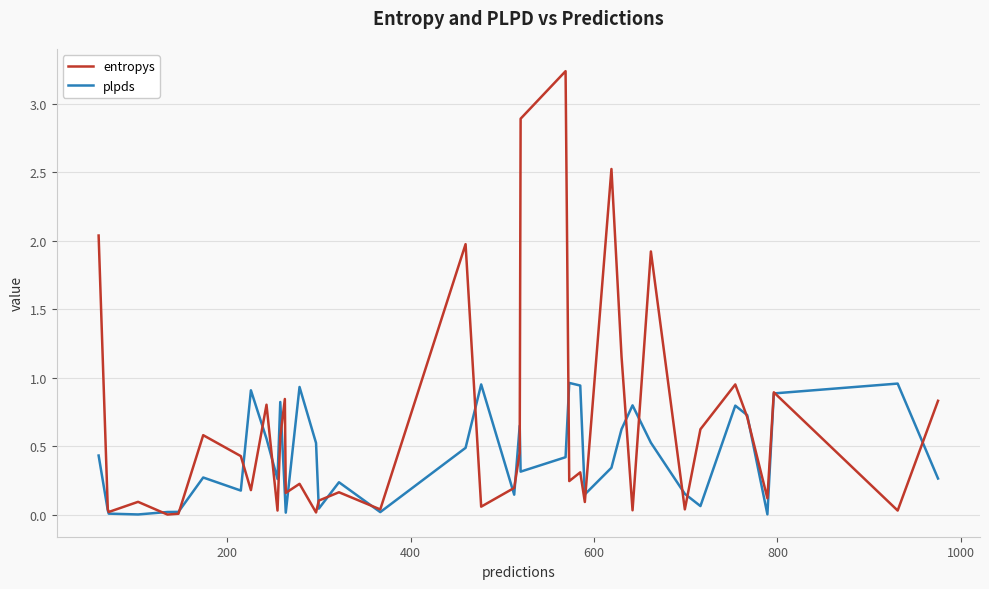

True or false: entropys and plpds intersect in this chart.

True